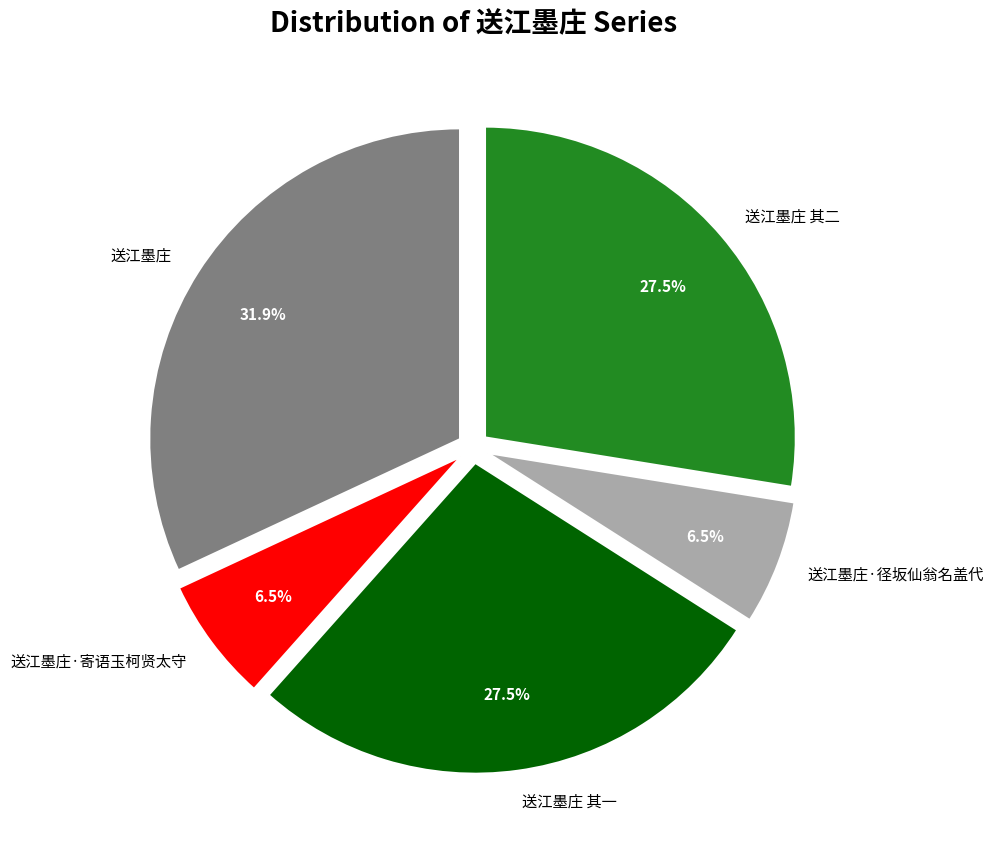

To the nearest percent, what is the difference between the 送江墨庄 其一 and 送江墨庄 slice percentages?

4%